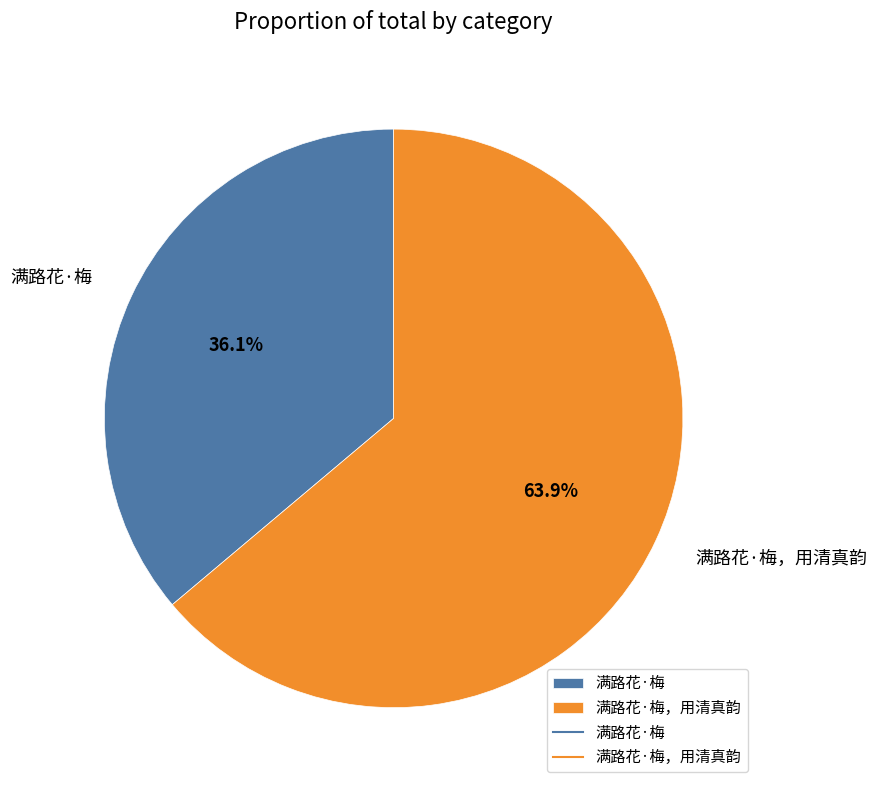

To the nearest percent, what portion does 满路花·梅 represent?

36%